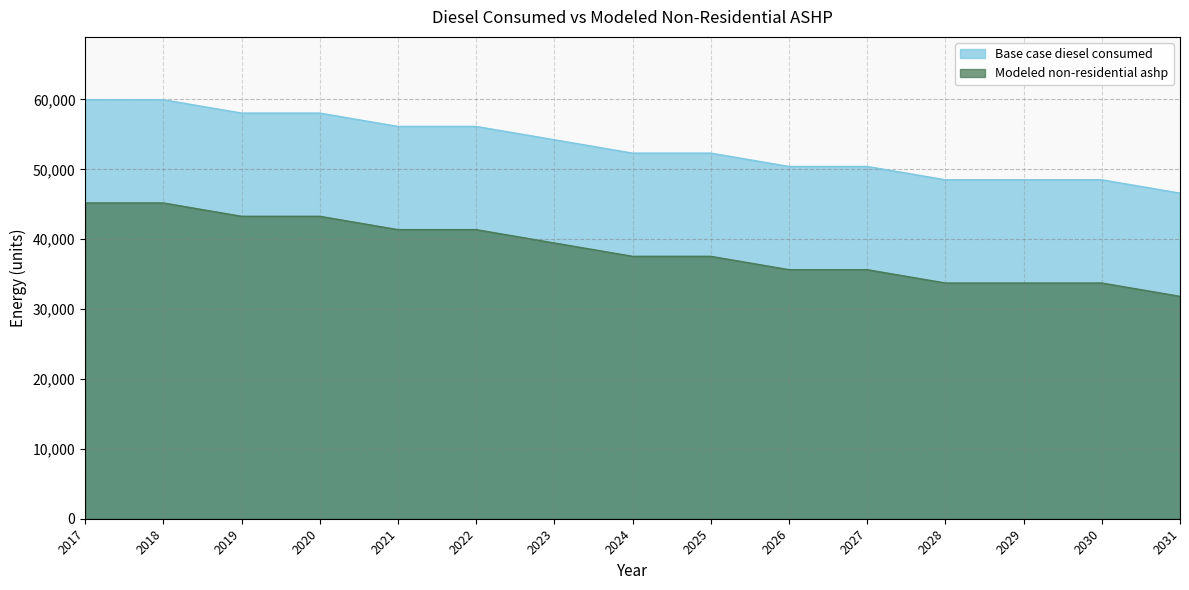

How many lines are shown in the chart?

2